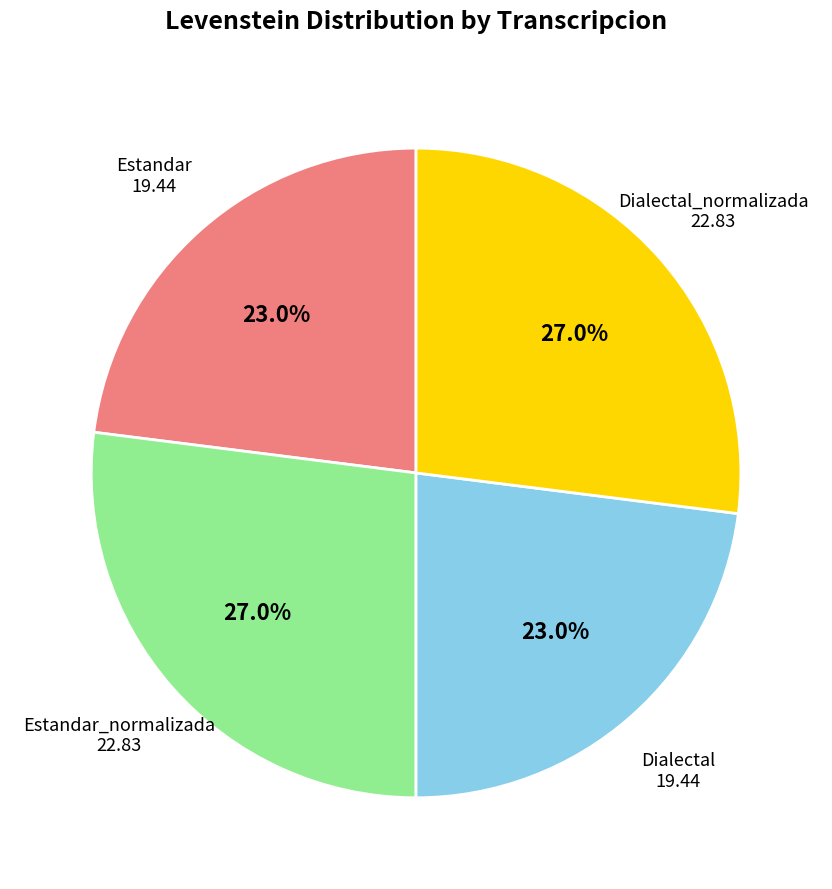

Is there a majority slice in this chart?

No